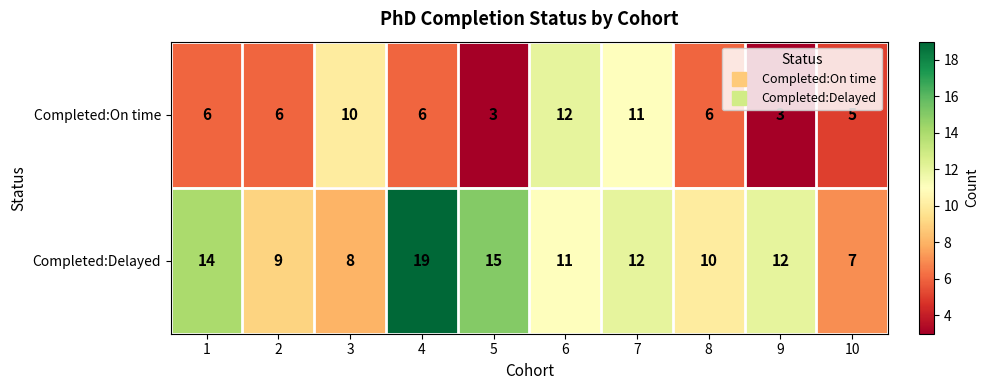

What is the approximate value of Completed:On time at 3?

10